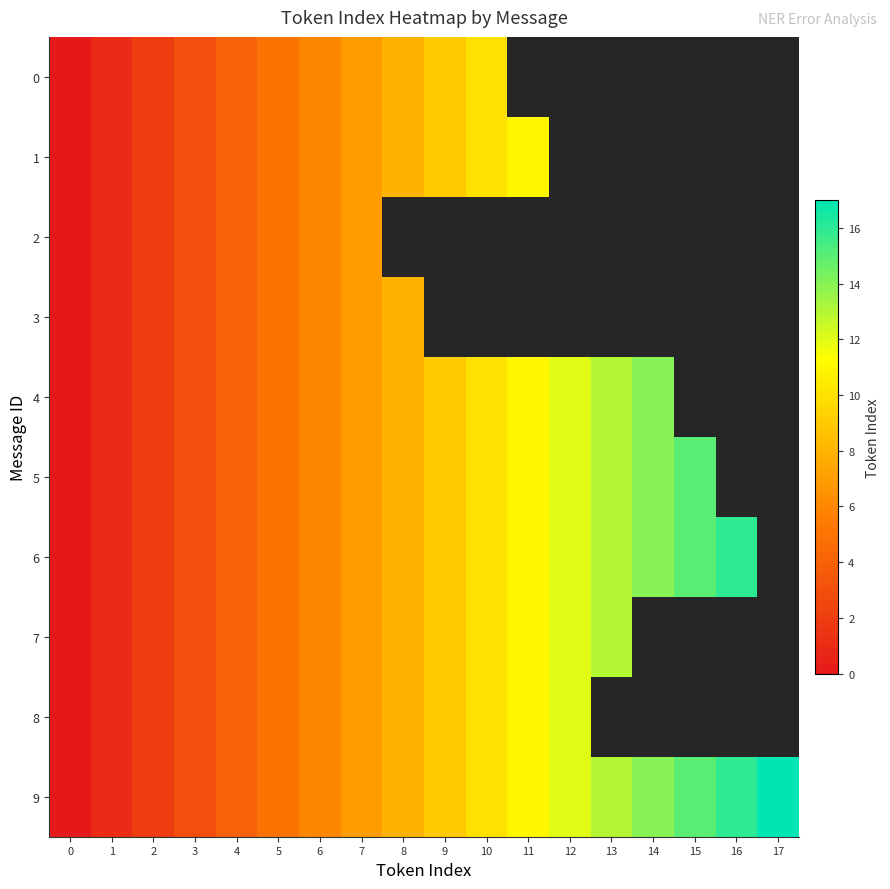

What is the highest value of the 0 series?

10.0